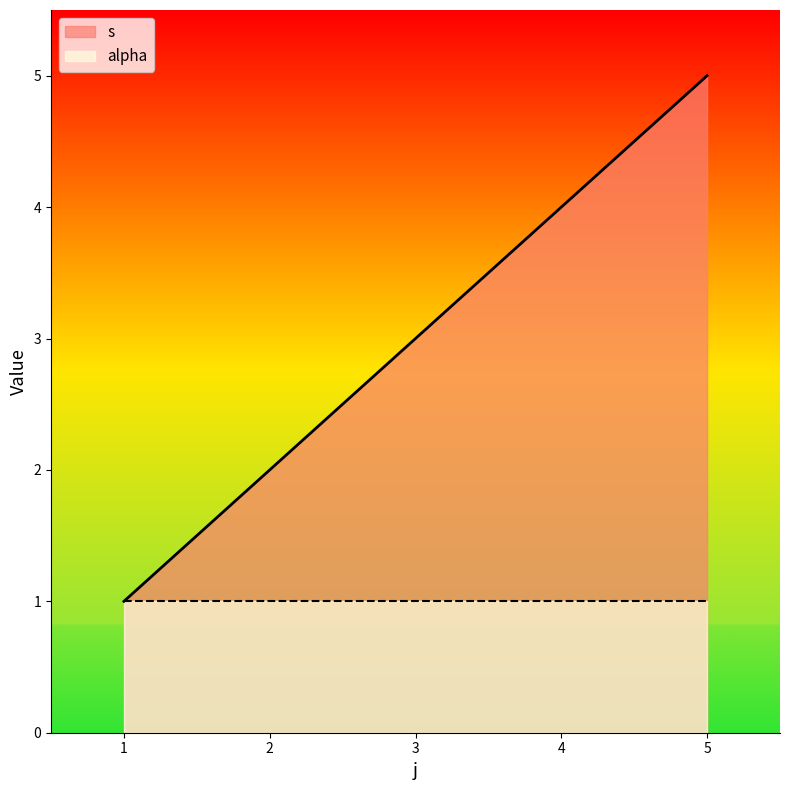

What is the ratio of the value at 1 to the value at 4?

0.2